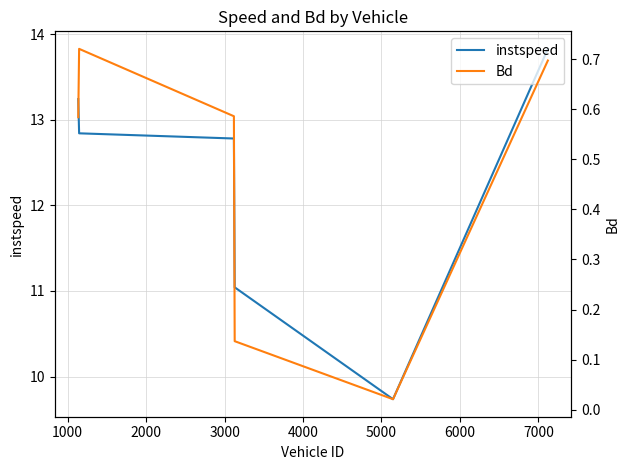

What is the value of the Bd point at the 4th from the left?

0.1